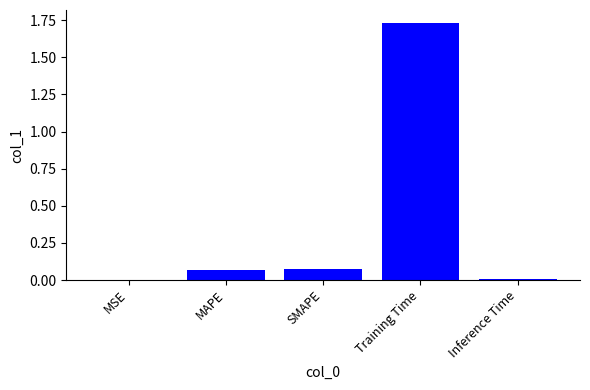

What is the change in value from SMAPE to Training Time?

+1.7